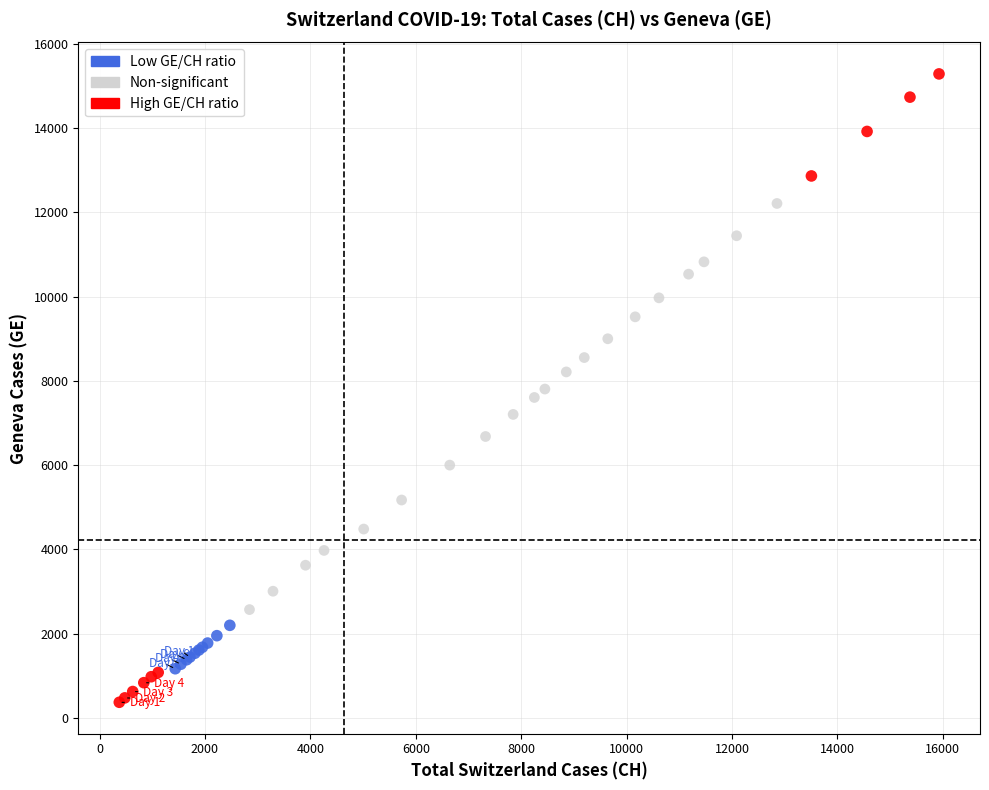

Which series reaches the minimum Y coordinate?

High GE/CH ratio